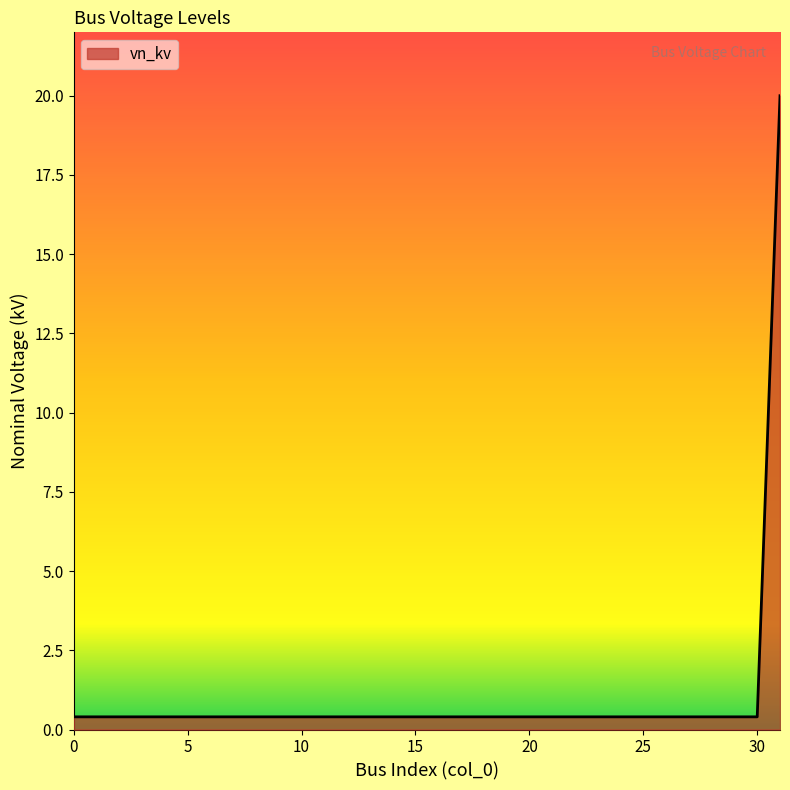

What is the greatest value displayed?

20.0